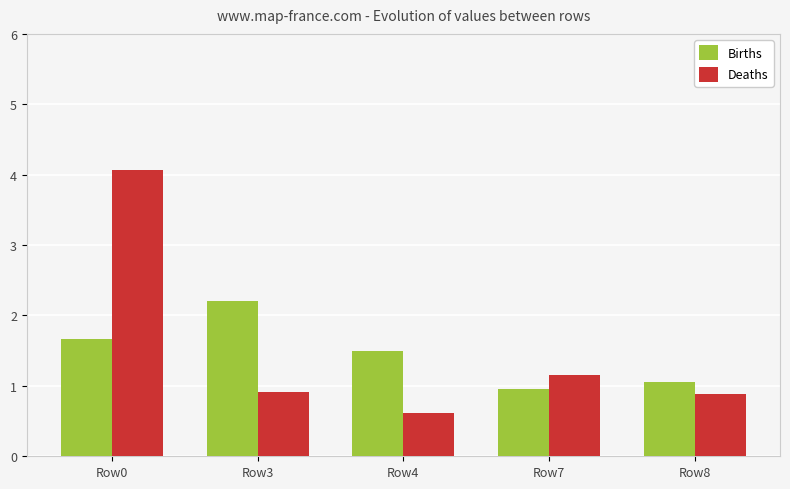

Read the Deaths value at Row3.

0.9